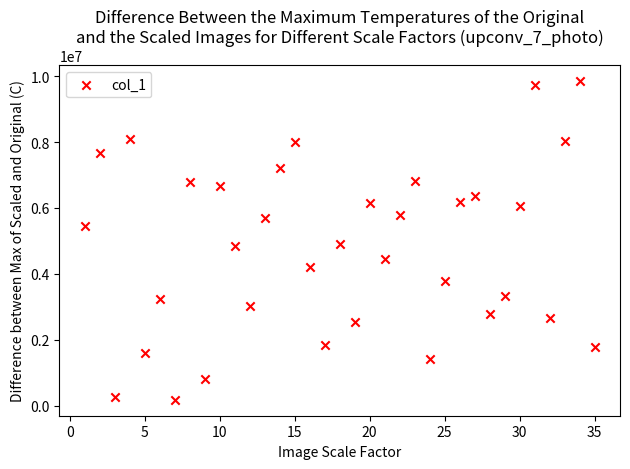

What is the range of X values (max minus min)?

34